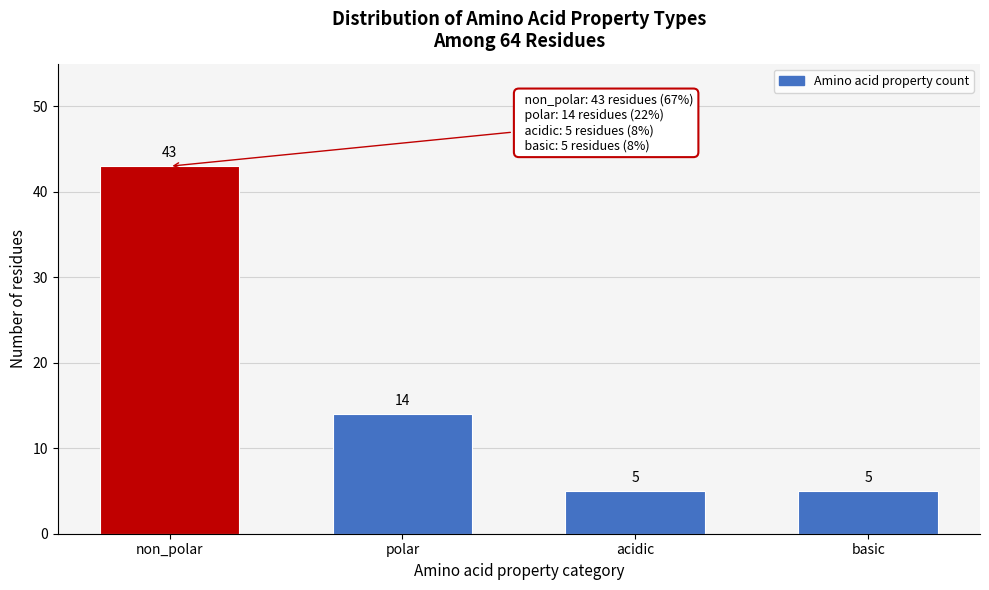

Reading right to left, list all the values displayed in this chart.

5	5	14	43